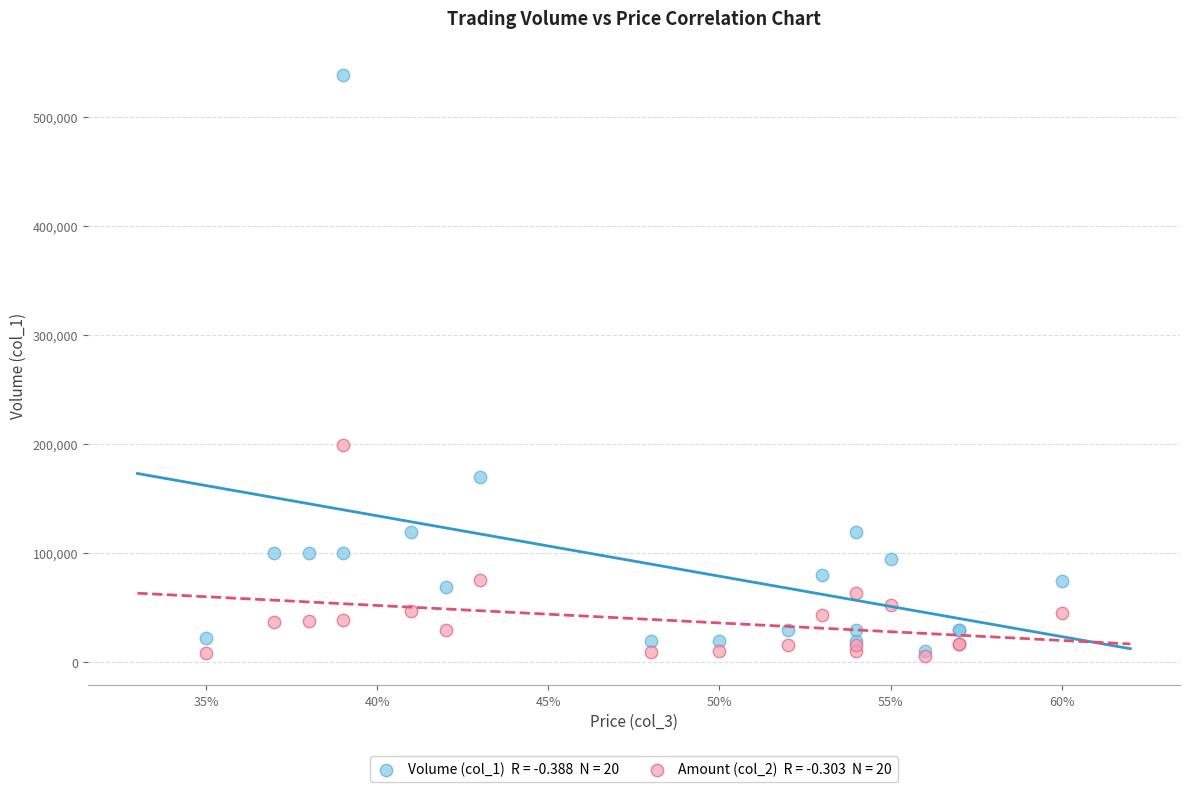

Across all series, what Y value is closest to 272300?

199520